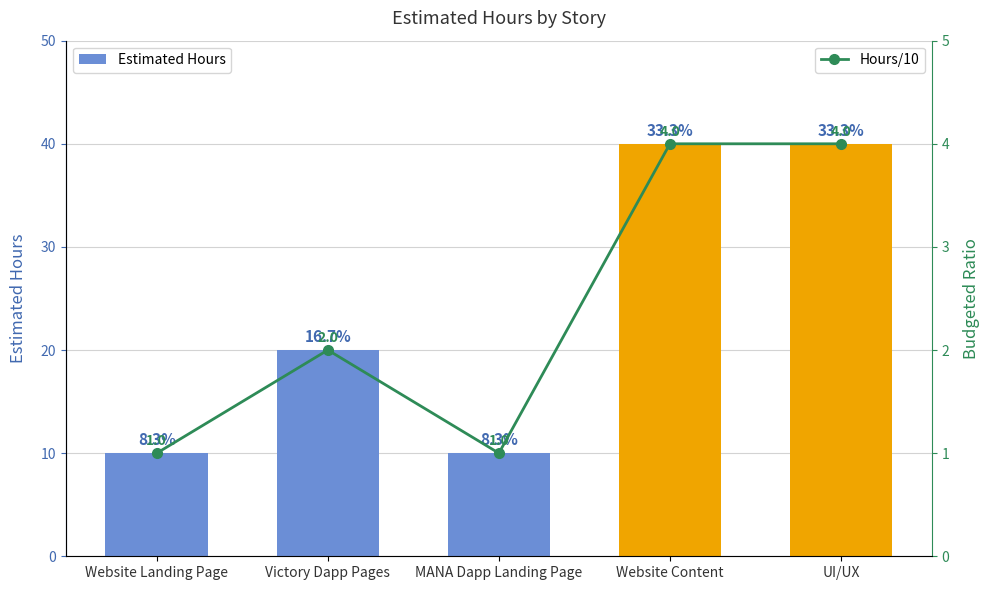

The Estimated Hours series shows 40 at UI/UX. True or false?

True